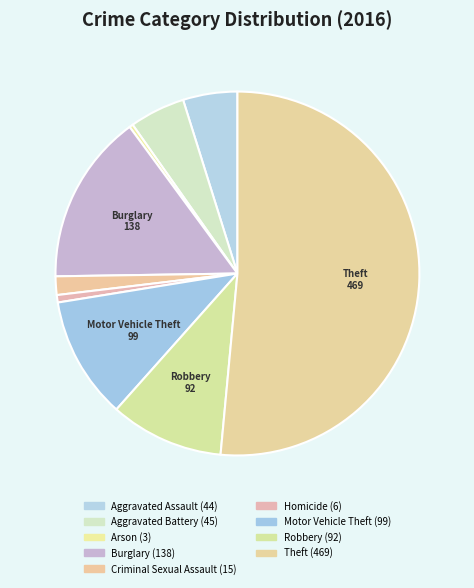

Do Homicide and Robbery together represent more than half of the pie?

No